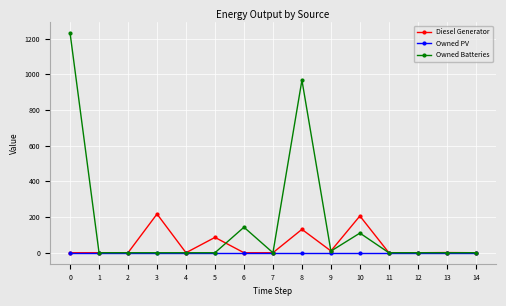

Rank the series by their maximum value, from highest to lowest.

Owned Batteries, Diesel Generator, Owned PV